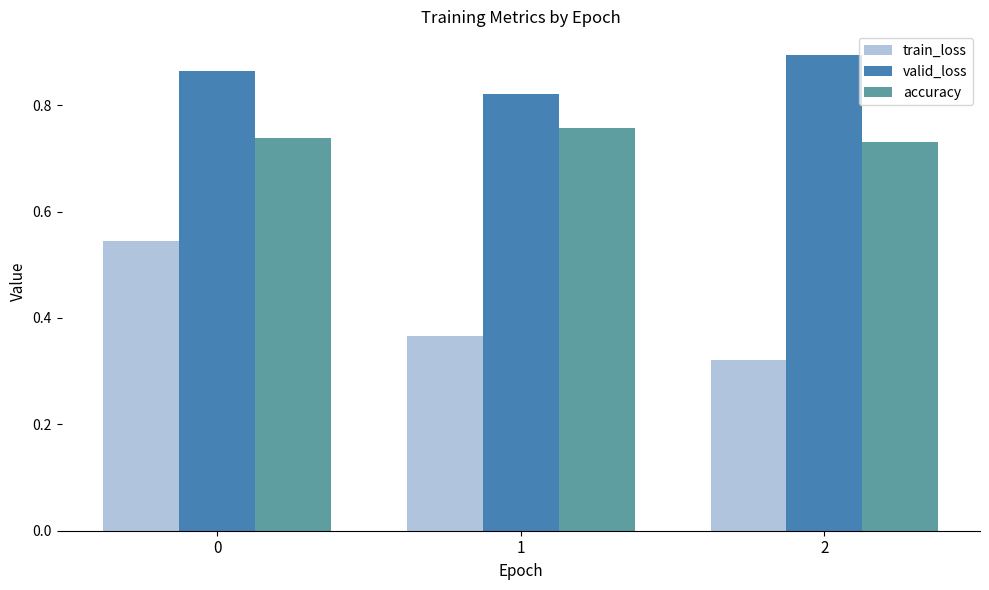

Count the number of data series in this chart.

3